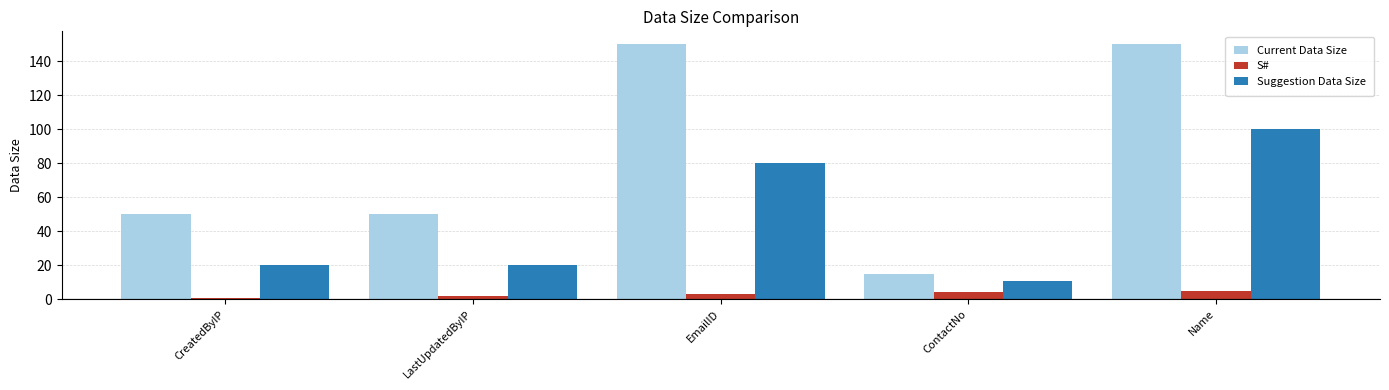

List the series in order of their peak value, highest first.

Current Data Size, Suggestion Data Size, S#